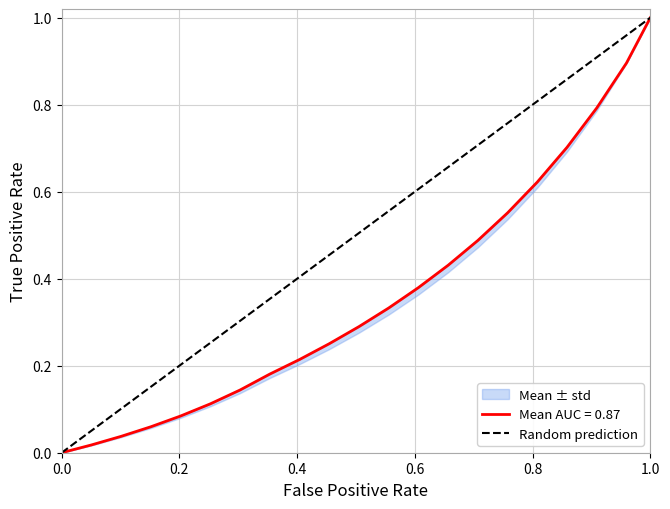

Which category has the highest value in the Mean AUC = 0.87 series?

1.0